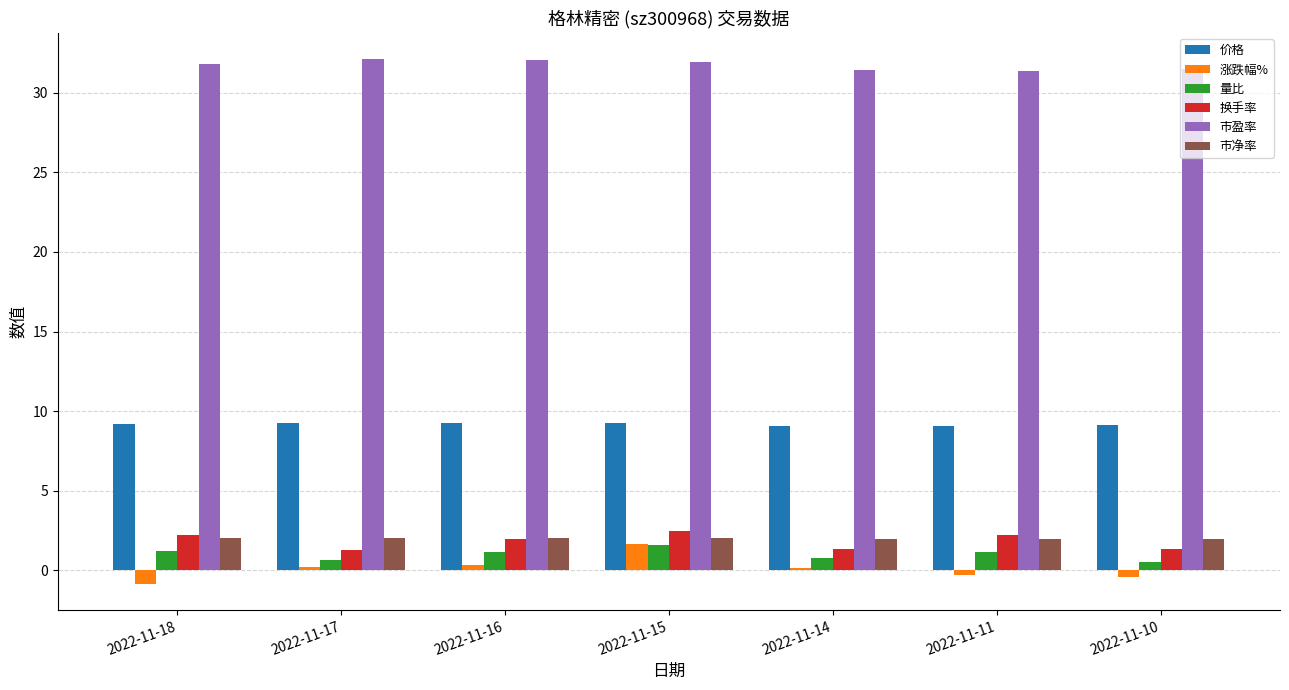

What is the average value of the 市盈率 series?

31.8